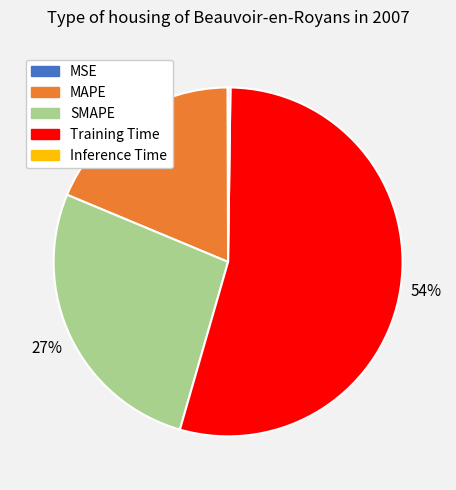

Which category has the biggest portion of the pie?

Training Time